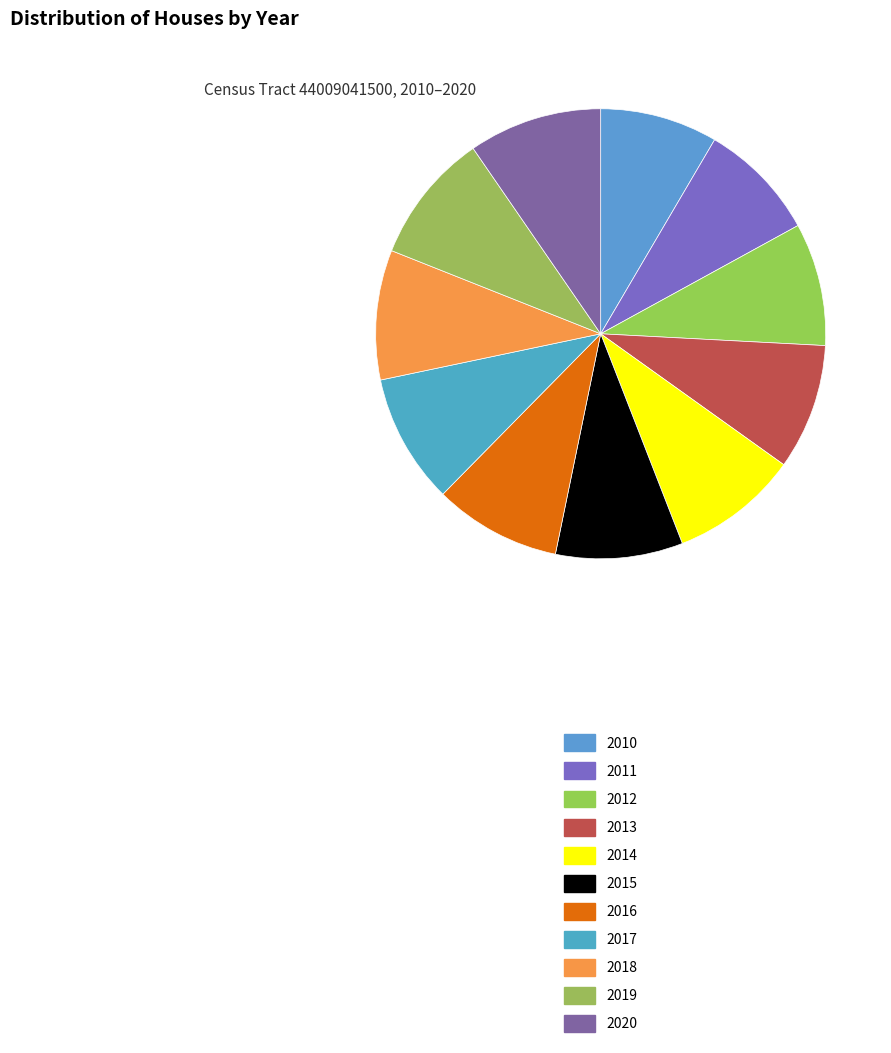

Combined, what portion of the pie is 2016 and 2018?

18.5%